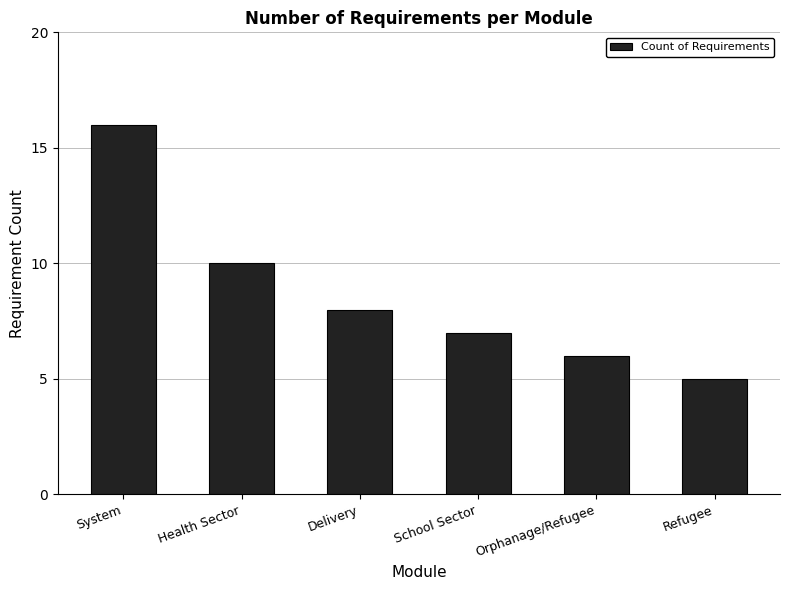

What is the ratio of the value at System to the value at Delivery?

2.0